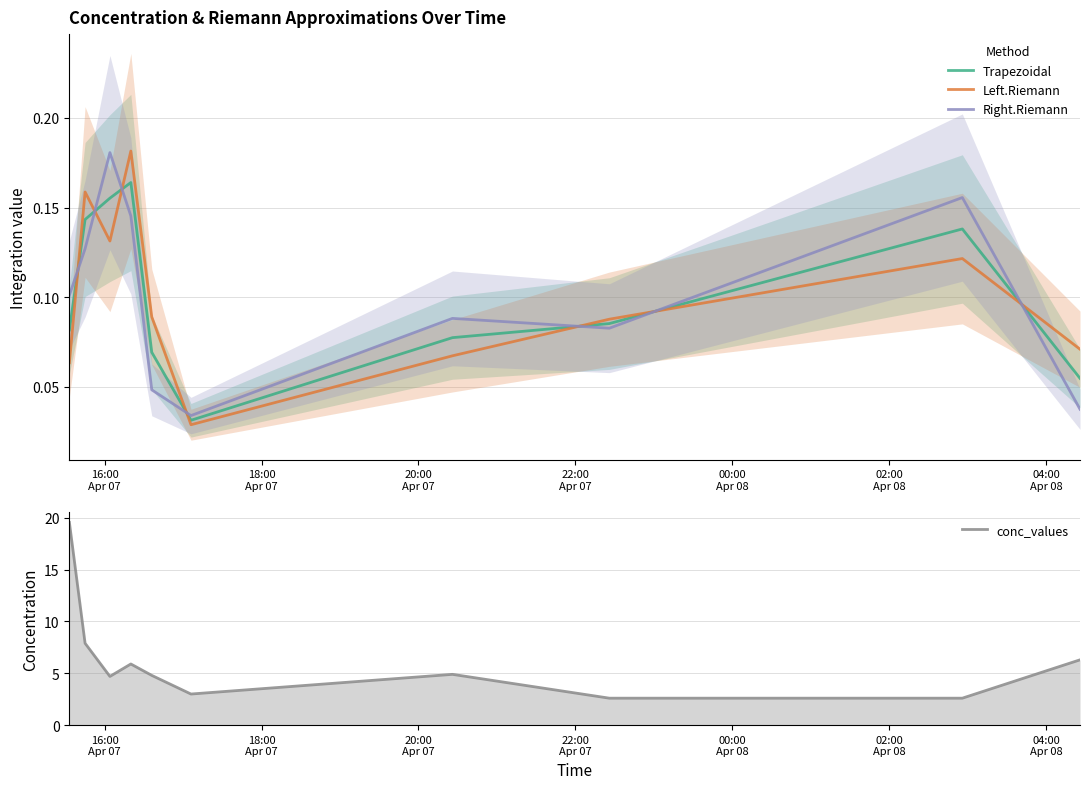

List the series in order of their peak value, highest first.

conc_values, Left.Riemann, Right.Riemann, Trapezoidal